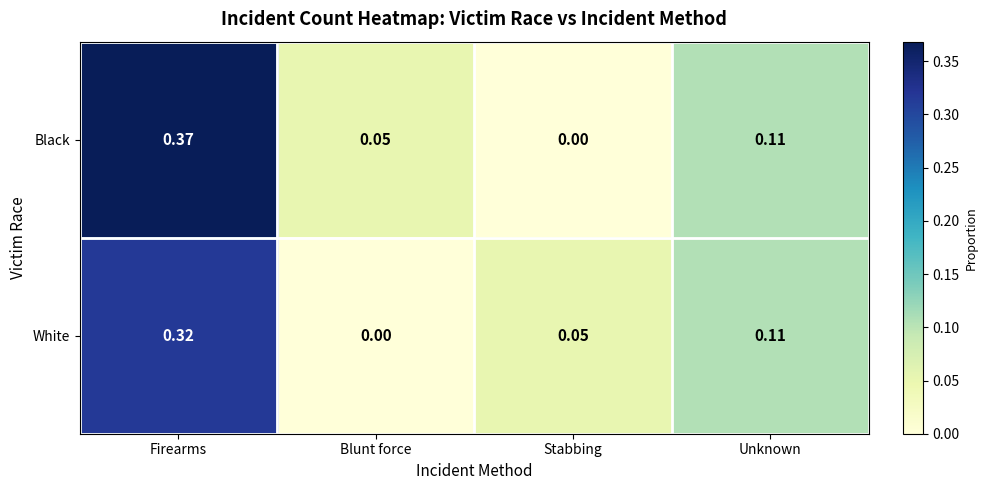

Rank the series by their average value, from lowest to highest.

White, Black